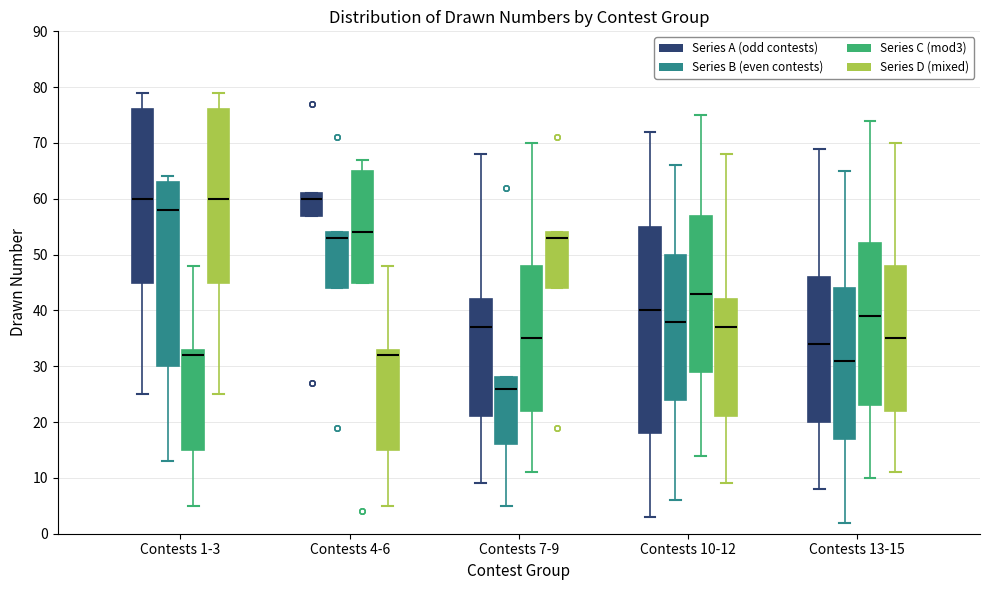

Reading left to right, read every box against the y-axis: the position of its median line, the range the box covers, and the ends of its whiskers. The values are not printed on the chart, so give them approximately, as read against the axis.

Contests 1-3 (Series A (odd contests)): median 60, box 45 to 76, whiskers 25 to 79
Contests 1-3 (Series B (even contests)): median 58, box 30 to 63, whiskers 13 to 64
Contests 1-3 (Series C (mod3)): median 32, box 15 to 33, whiskers 5 to 48
Contests 1-3 (Series D (mixed)): median 60, box 45 to 76, whiskers 25 to 79
Contests 4-6 (Series A (odd contests)): median 60, box 57 to 61, whiskers 57 to 61
Contests 4-6 (Series B (even contests)): median 53, box 44 to 54, whiskers 44 to 54
Contests 4-6 (Series C (mod3)): median 54, box 45 to 65, whiskers 45 to 67
Contests 4-6 (Series D (mixed)): median 32, box 15 to 33, whiskers 5 to 48
Contests 7-9 (Series A (odd contests)): median 37, box 21 to 42, whiskers 9 to 68
Contests 7-9 (Series B (even contests)): median 26, box 16 to 28, whiskers 5 to 28
Contests 7-9 (Series C (mod3)): median 35, box 22 to 48, whiskers 11 to 70
Contests 7-9 (Series D (mixed)): median 53, box 44 to 54, whiskers 44 to 54
Contests 10-12 (Series A (odd contests)): median 40, box 18 to 55, whiskers 3 to 72
Contests 10-12 (Series B (even contests)): median 38, box 24 to 50, whiskers 6 to 66
Contests 10-12 (Series C (mod3)): median 43, box 29 to 57, whiskers 14 to 75
Contests 10-12 (Series D (mixed)): median 37, box 21 to 42, whiskers 9 to 68
Contests 13-15 (Series A (odd contests)): median 34, box 20 to 46, whiskers 8 to 69
Contests 13-15 (Series B (even contests)): median 31, box 17 to 44, whiskers 2 to 65
Contests 13-15 (Series C (mod3)): median 39, box 23 to 52, whiskers 10 to 74
Contests 13-15 (Series D (mixed)): median 35, box 22 to 48, whiskers 11 to 70